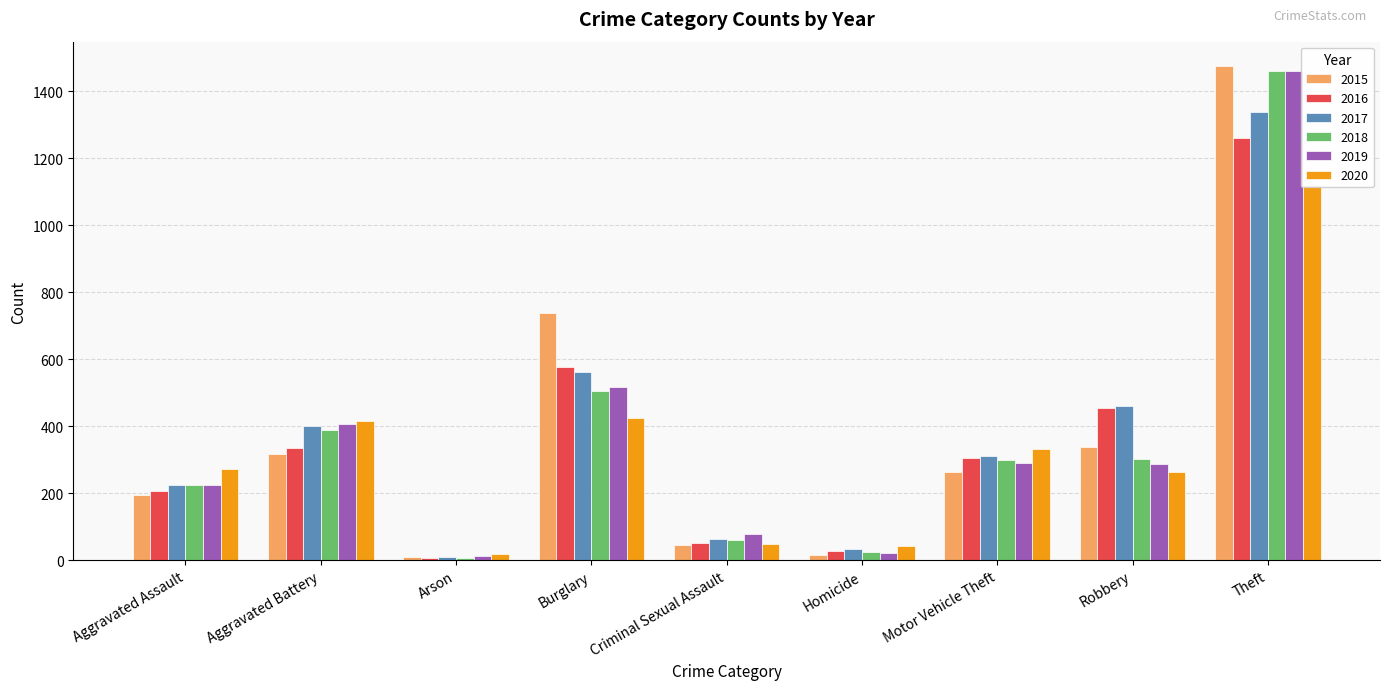

How many bars are there in each group?

6